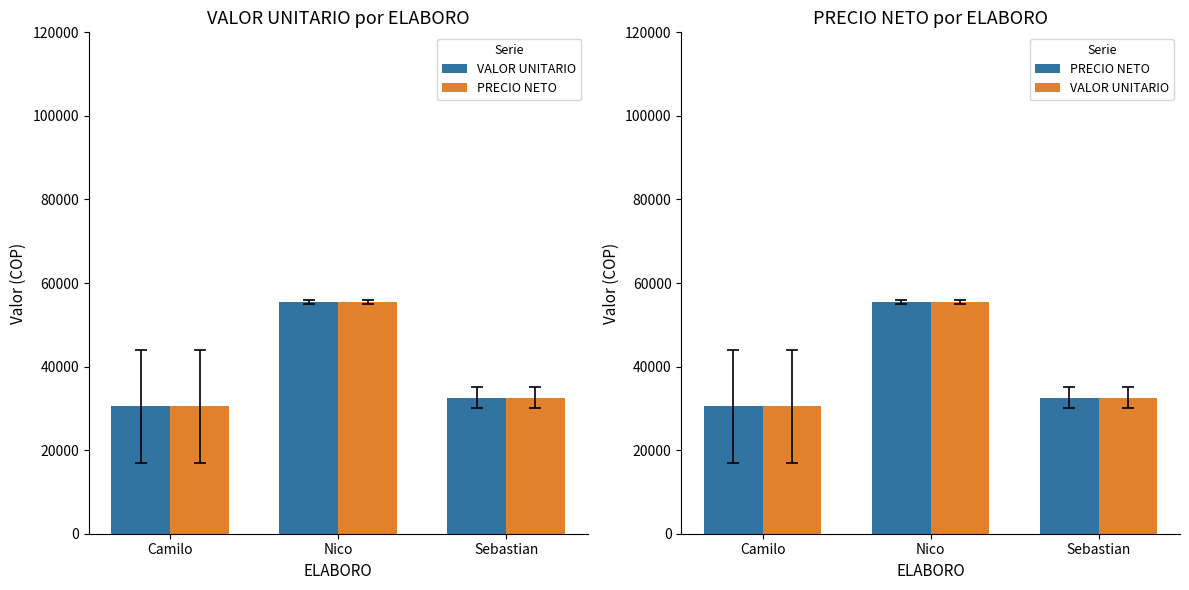

Which category has the lowest value across all series?

Camilo